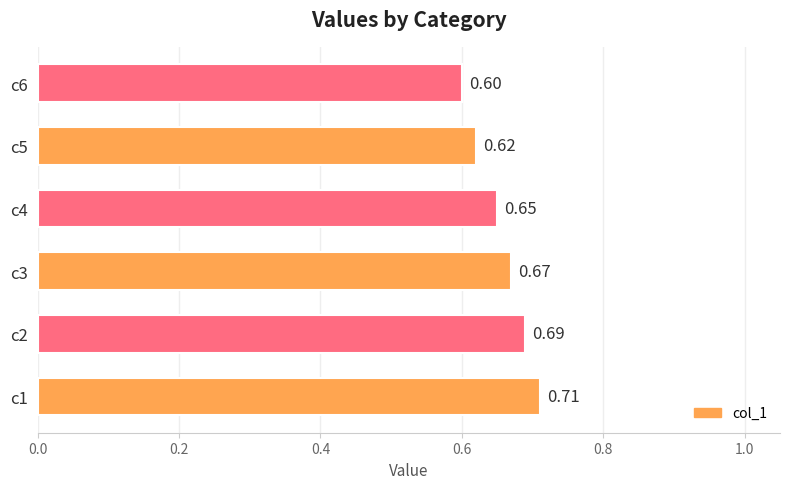

Rank the categories by value from lowest to highest.

c6, c5, c4, c3, c2, c1